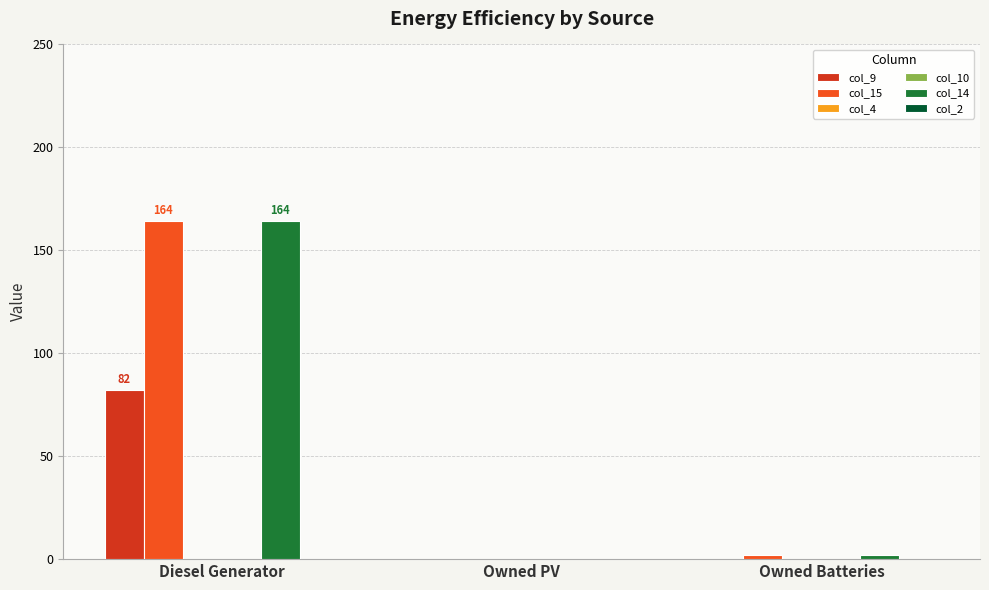

Which series has the largest total across all categories?

col_15